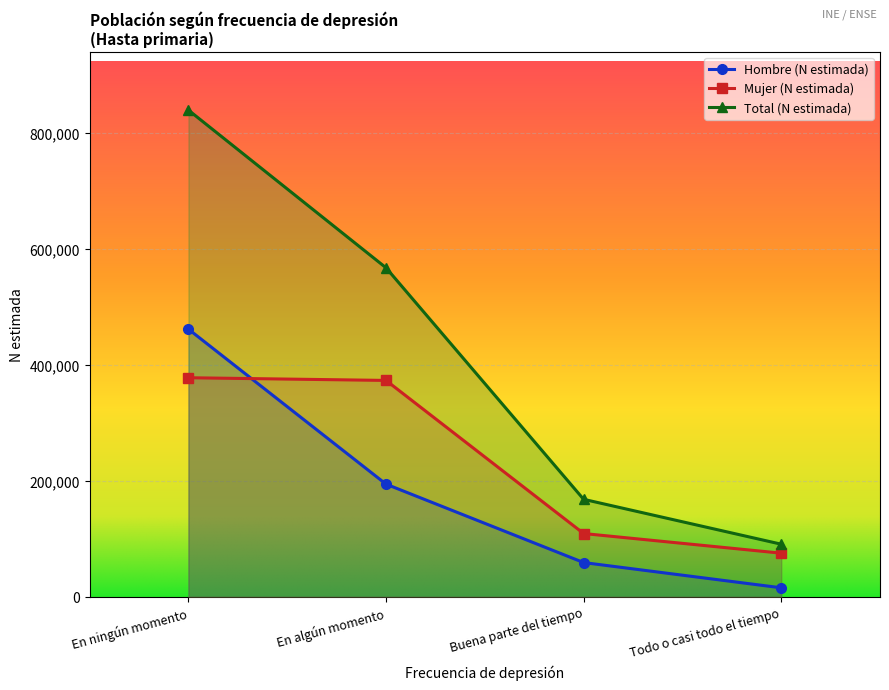

At which category does the chart reach its minimum across all series?

Todo o casi todo el tiempo